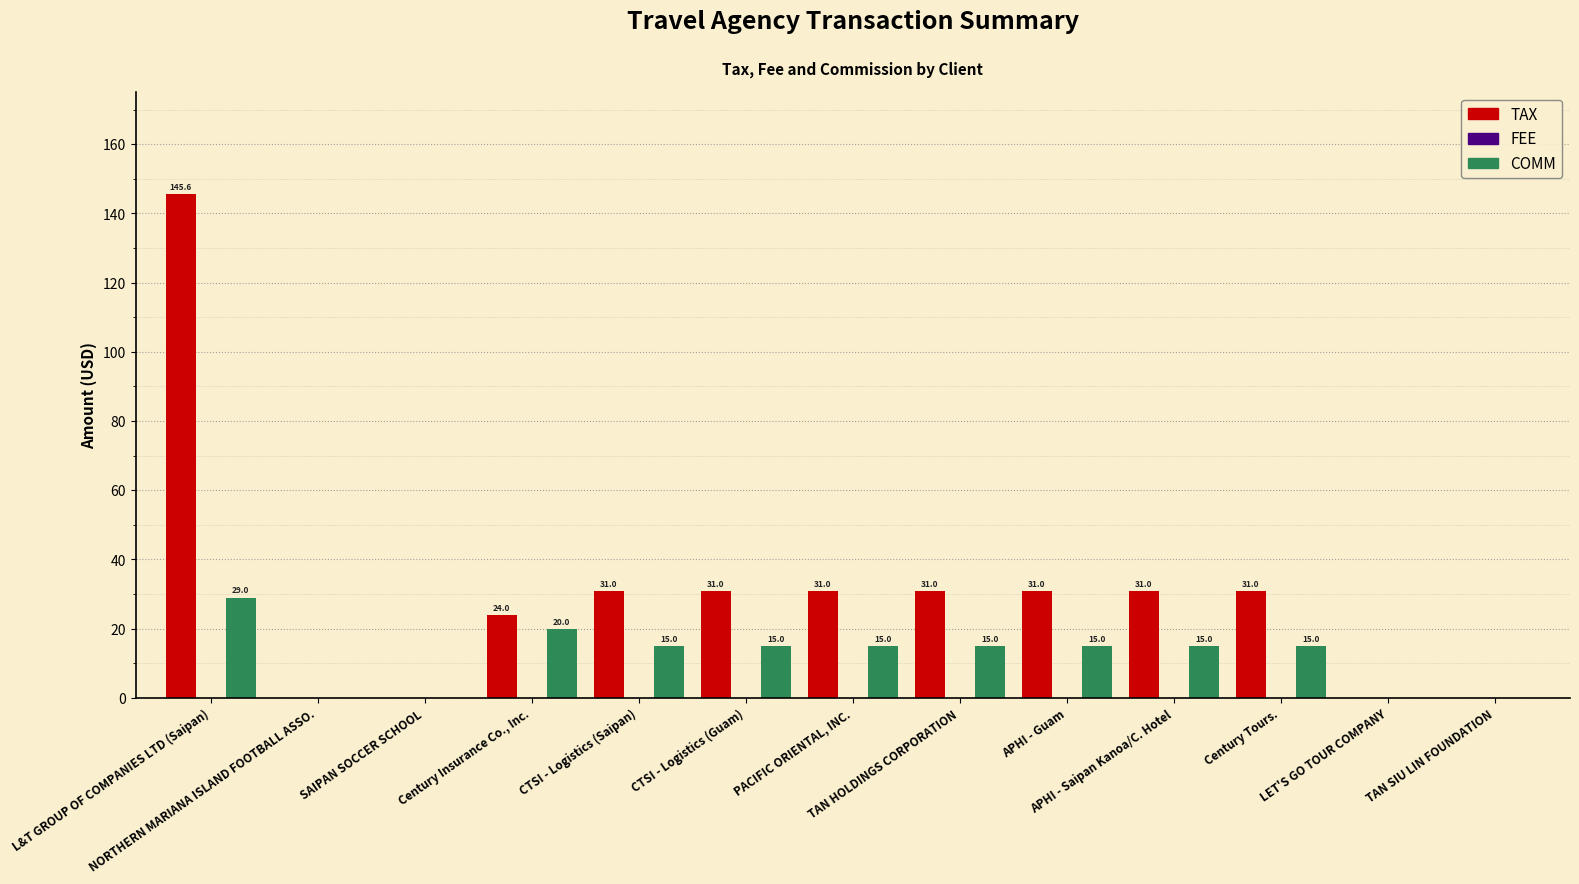

How many COMM values are between 0 and 15?

11